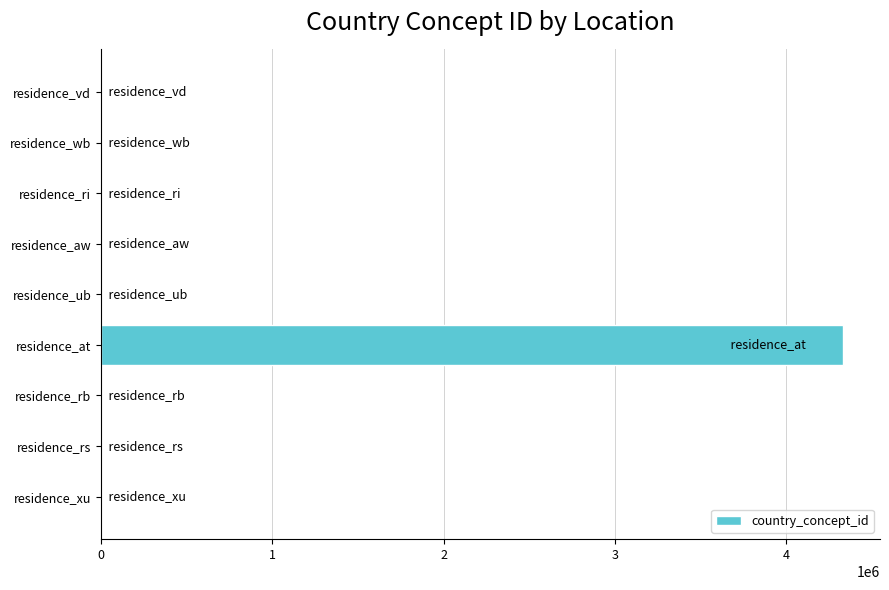

The chart shows a value of -2189612 at residence_ri. True or false?

False